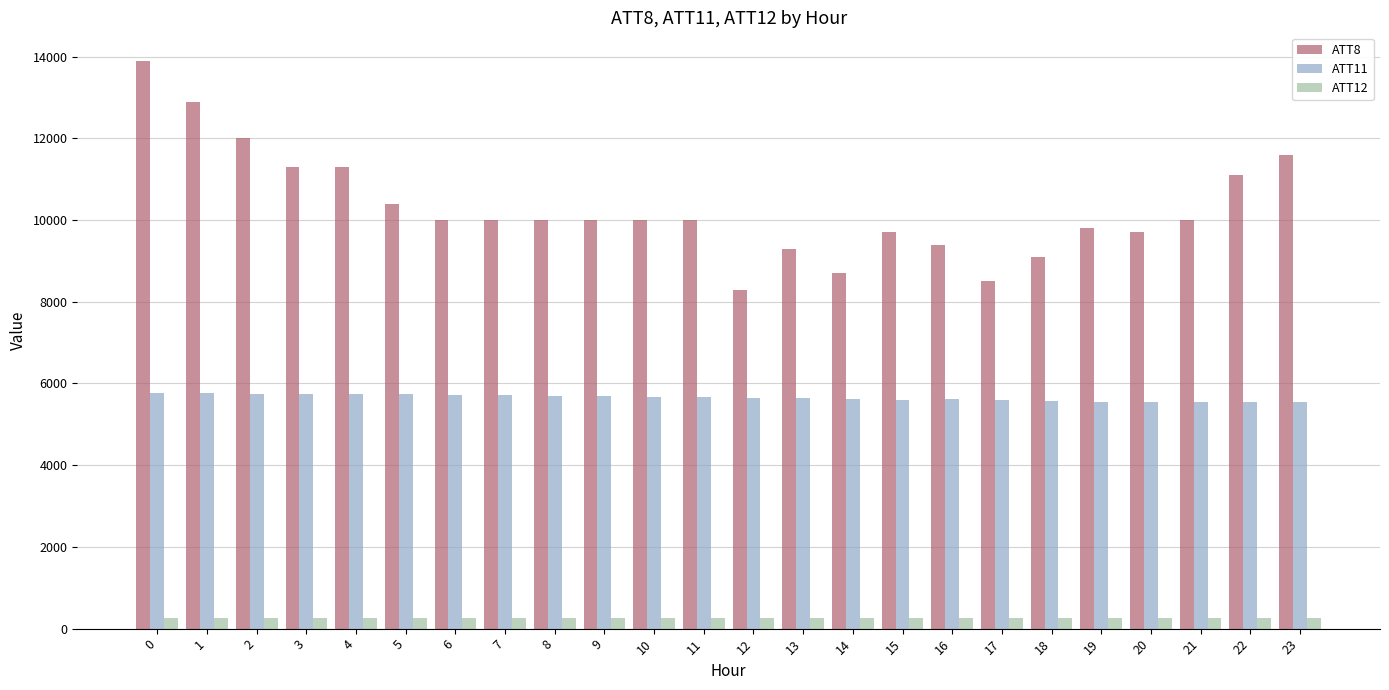

How many values in the ATT11 series exceed 5667?

12